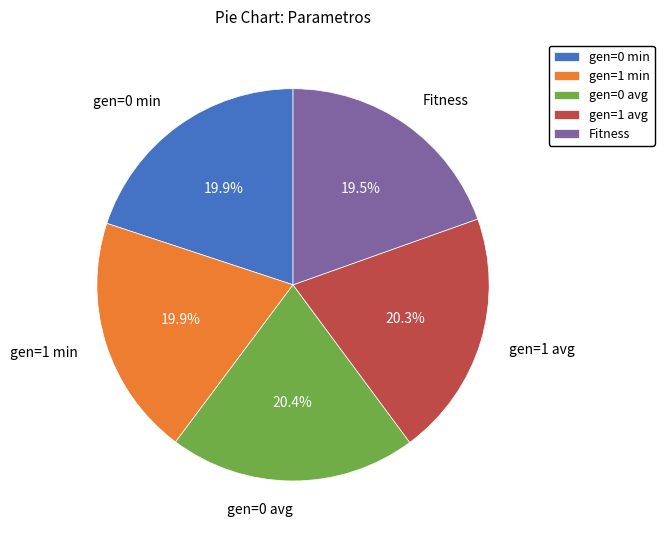

Count the number of slices in the pie.

5